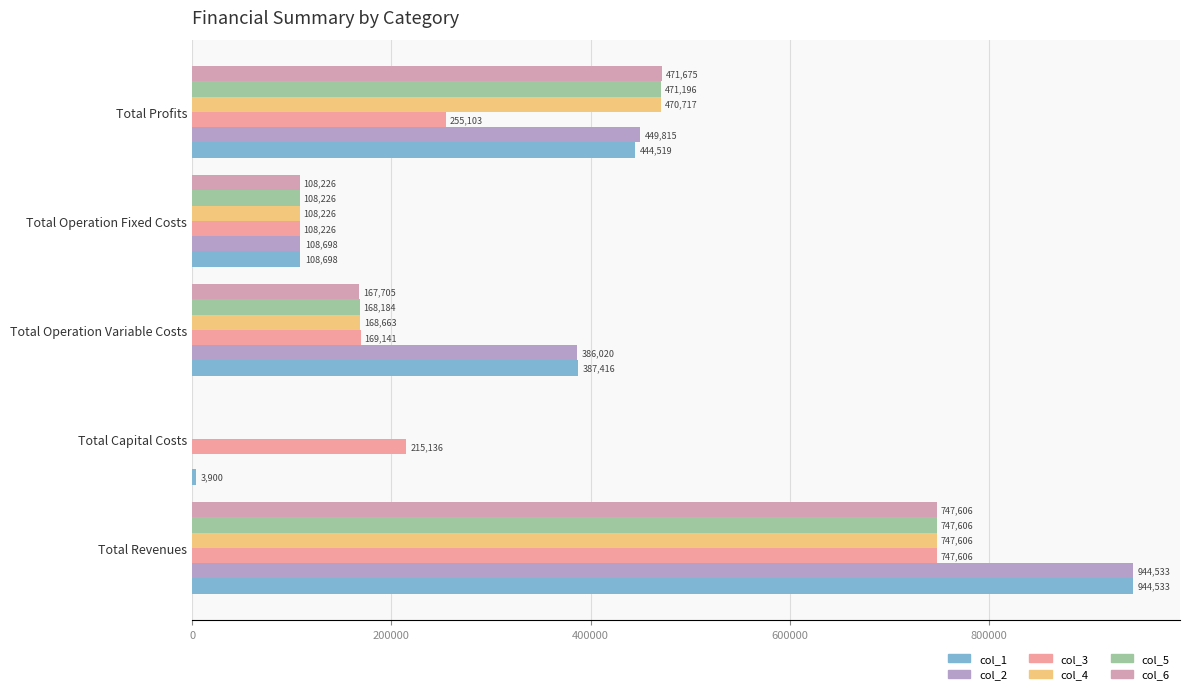

What is the sum of all col_6 values?

1495211.8